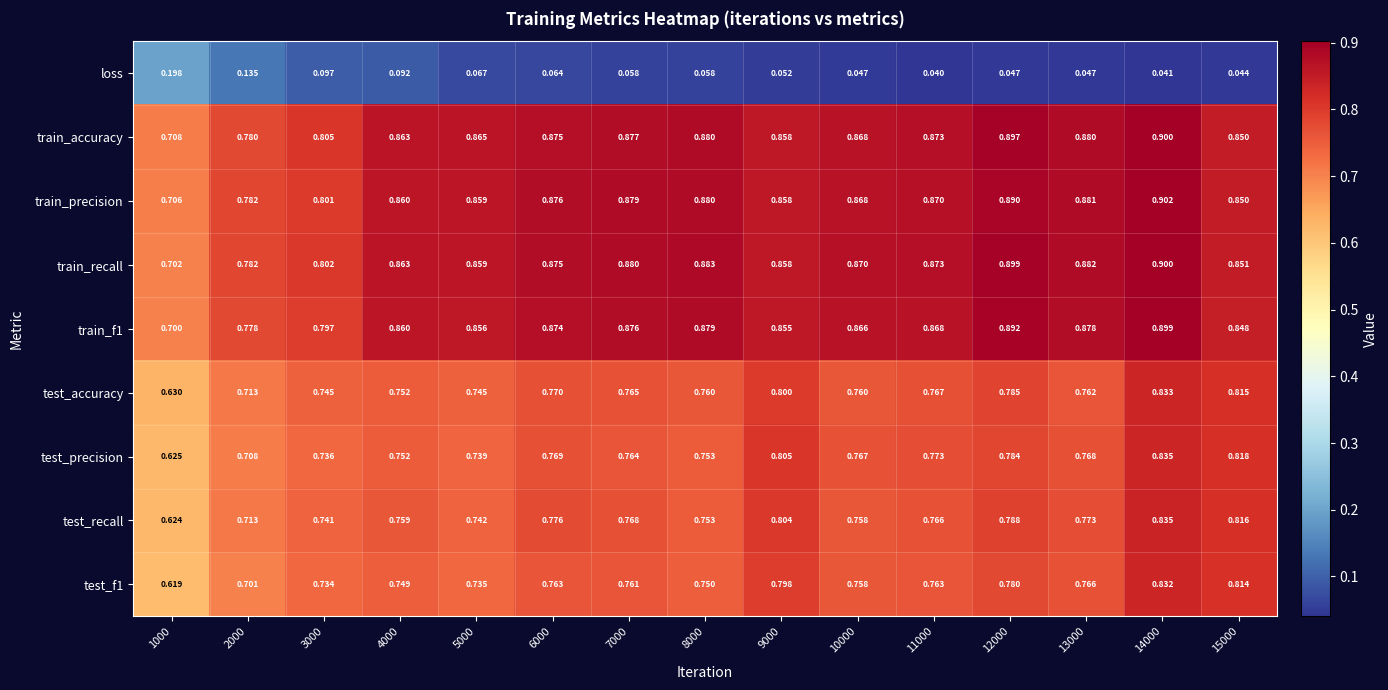

Reading right to left, what are all the values shown in this chart?

loss: 15000=0.0	14000=0.0	13000=0.0	12000=0.0	11000=0.0	10000=0.0	9000=0.1	8000=0.1	7000=0.1	6000=0.1	5000=0.1	4000=0.1	3000=0.1	2000=0.1	1000=0.2
train_accuracy: 15000=0.8	14000=0.9	13000=0.9	12000=0.9	11000=0.9	10000=0.9	9000=0.9	8000=0.9	7000=0.9	6000=0.9	5000=0.9	4000=0.9	3000=0.8	2000=0.8	1000=0.7
train_precision: 15000=0.8	14000=0.9	13000=0.9	12000=0.9	11000=0.9	10000=0.9	9000=0.9	8000=0.9	7000=0.9	6000=0.9	5000=0.9	4000=0.9	3000=0.8	2000=0.8	1000=0.7
train_recall: 15000=0.9	14000=0.9	13000=0.9	12000=0.9	11000=0.9	10000=0.9	9000=0.9	8000=0.9	7000=0.9	6000=0.9	5000=0.9	4000=0.9	3000=0.8	2000=0.8	1000=0.7
train_f1: 15000=0.8	14000=0.9	13000=0.9	12000=0.9	11000=0.9	10000=0.9	9000=0.9	8000=0.9	7000=0.9	6000=0.9	5000=0.9	4000=0.9	3000=0.8	2000=0.8	1000=0.7
test_accuracy: 15000=0.8	14000=0.8	13000=0.8	12000=0.8	11000=0.8	10000=0.8	9000=0.8	8000=0.8	7000=0.8	6000=0.8	5000=0.7	4000=0.8	3000=0.7	2000=0.7	1000=0.6
test_precision: 15000=0.8	14000=0.8	13000=0.8	12000=0.8	11000=0.8	10000=0.8	9000=0.8	8000=0.8	7000=0.8	6000=0.8	5000=0.7	4000=0.8	3000=0.7	2000=0.7	1000=0.6
test_recall: 15000=0.8	14000=0.8	13000=0.8	12000=0.8	11000=0.8	10000=0.8	9000=0.8	8000=0.8	7000=0.8	6000=0.8	5000=0.7	4000=0.8	3000=0.7	2000=0.7	1000=0.6
test_f1: 15000=0.8	14000=0.8	13000=0.8	12000=0.8	11000=0.8	10000=0.8	9000=0.8	8000=0.8	7000=0.8	6000=0.8	5000=0.7	4000=0.7	3000=0.7	2000=0.7	1000=0.6